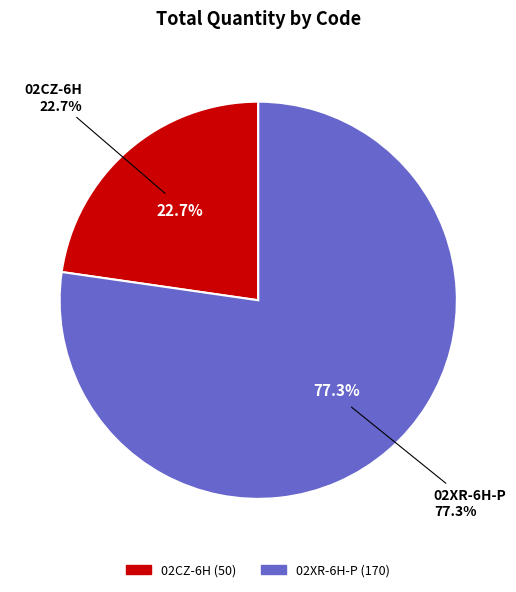

To the nearest percent, what is the difference between the largest and smallest slice percentages?

55%